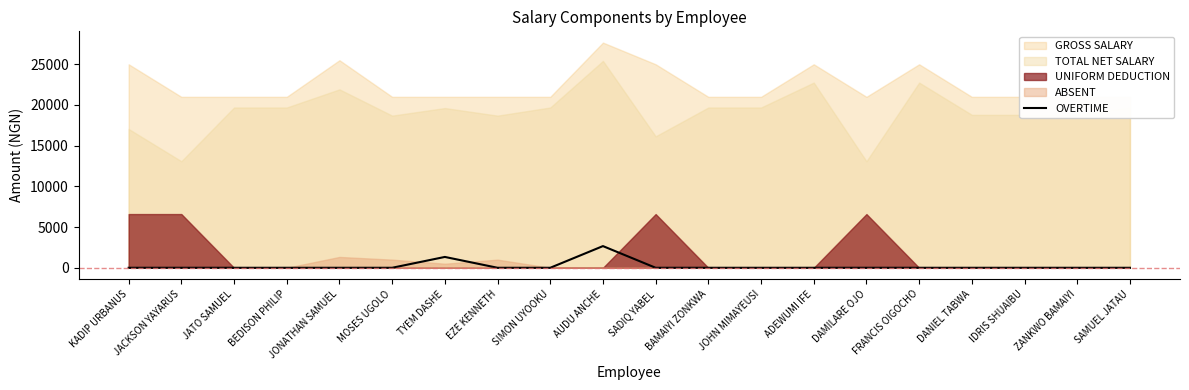

The chart shows a value of 0 at KADIP URBANUS. True or false?

True